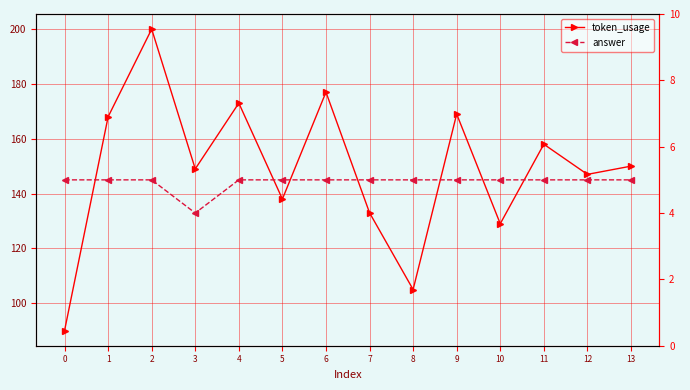

True or false: token_usage and answer intersect in this chart.

False